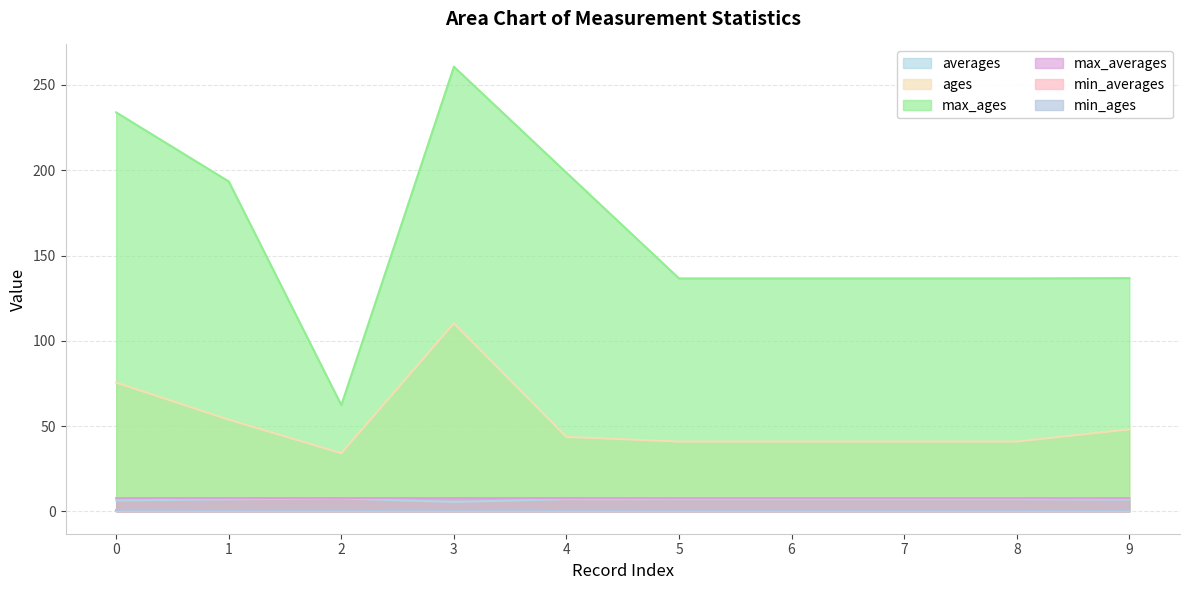

True or false: averages and ages cross at least once.

False